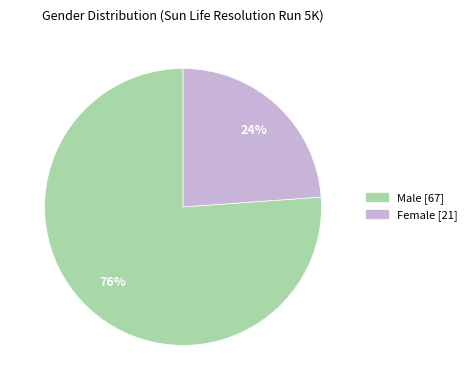

Which slice is the smallest?

Female